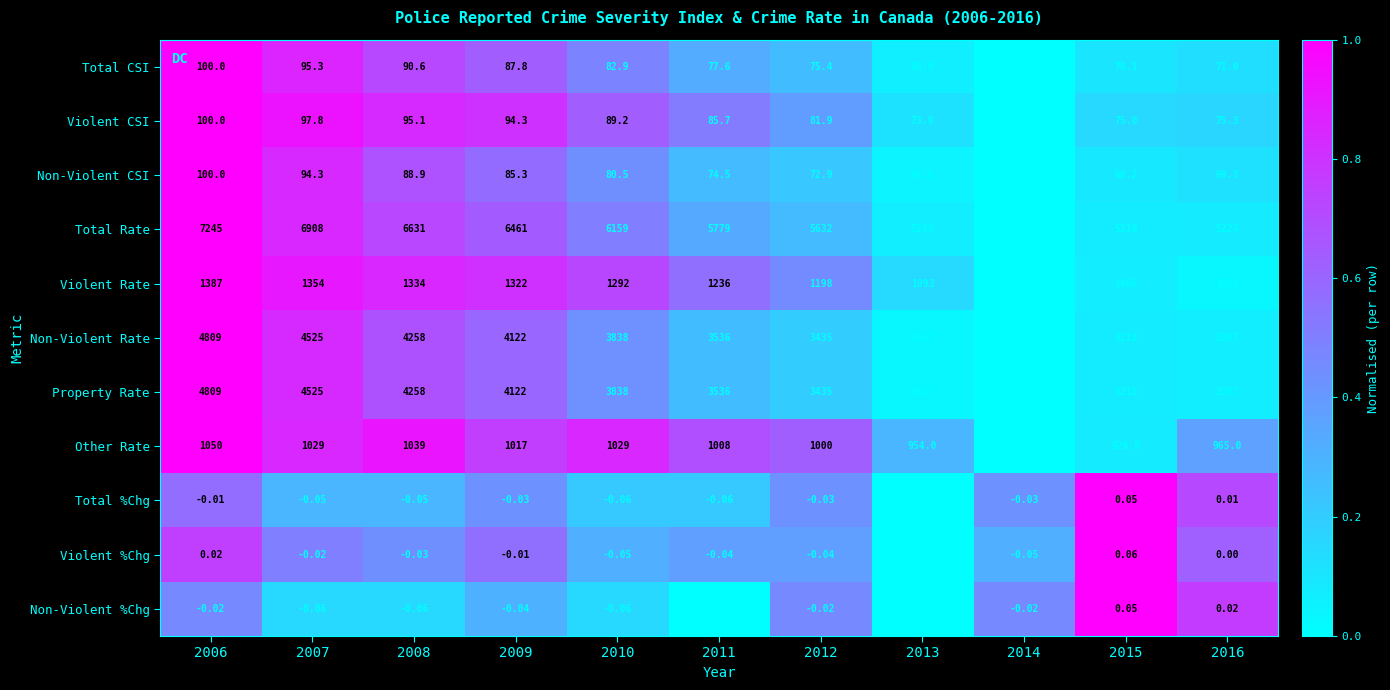

How many series are shown in this chart?

11